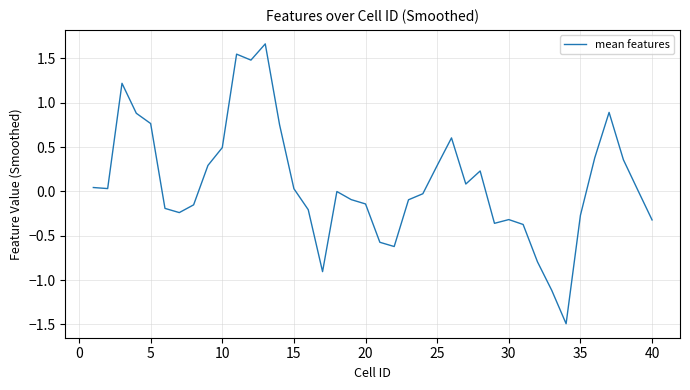

What is the smallest value displayed?

-1.5